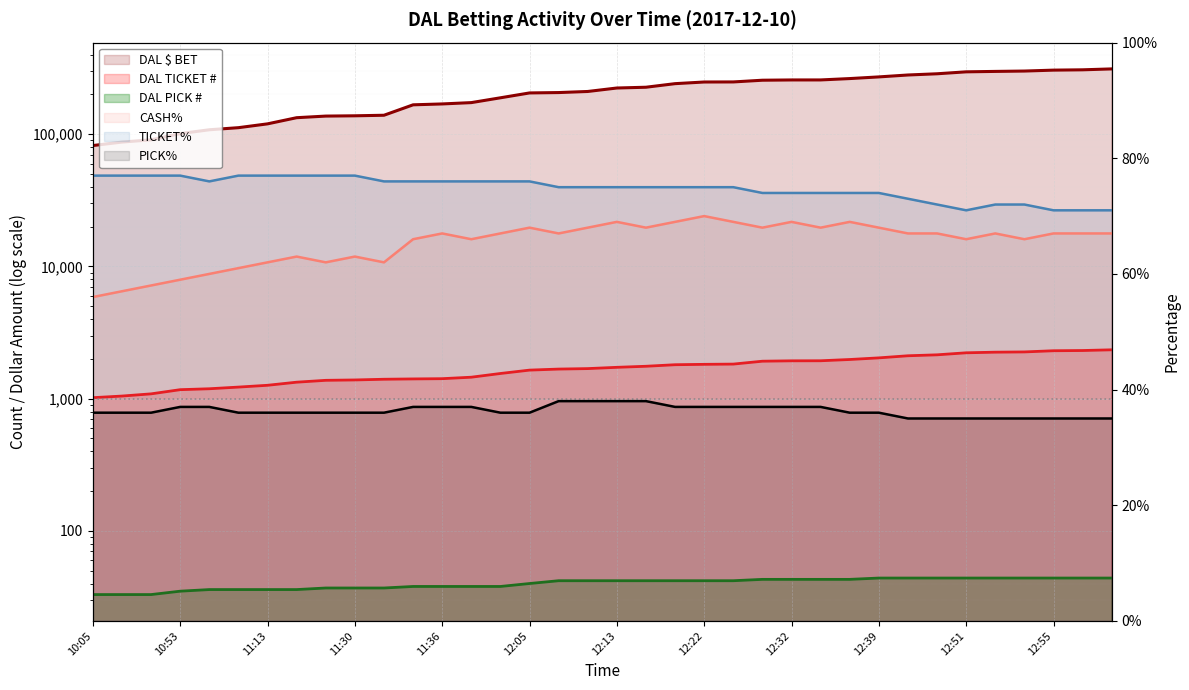

The DAL PICK # series shows 30 at 12:55. True or false?

False